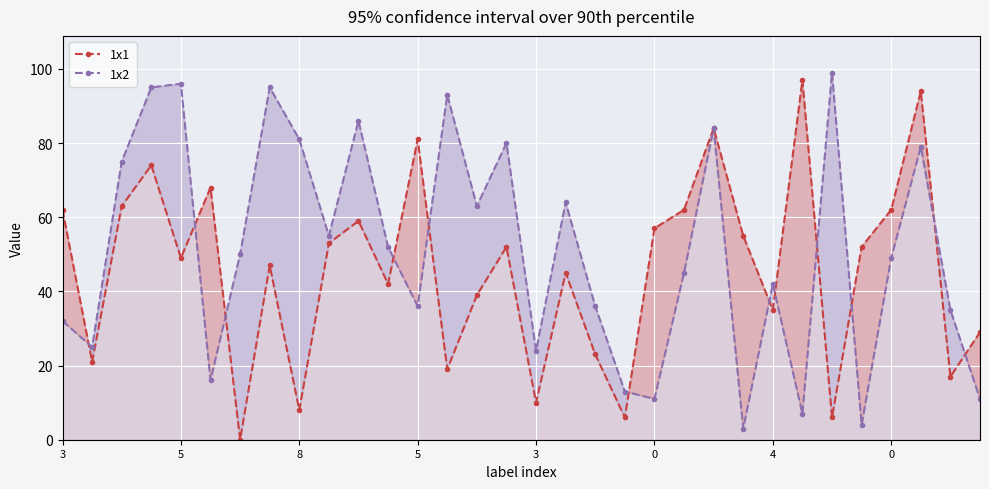

What is the total value across all series at 8?

89